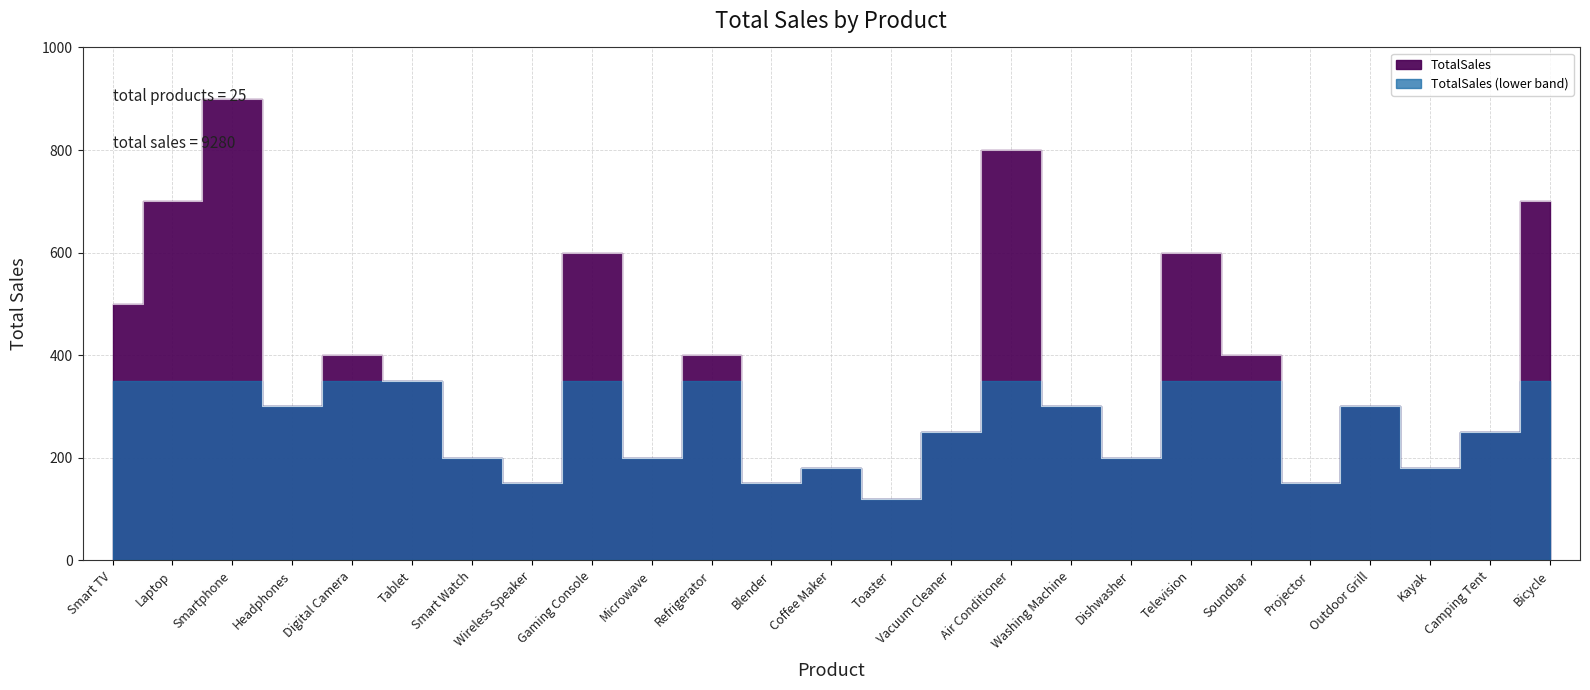

What is the ratio of the value at Bicycle to the value at Wireless Speaker?

4.7